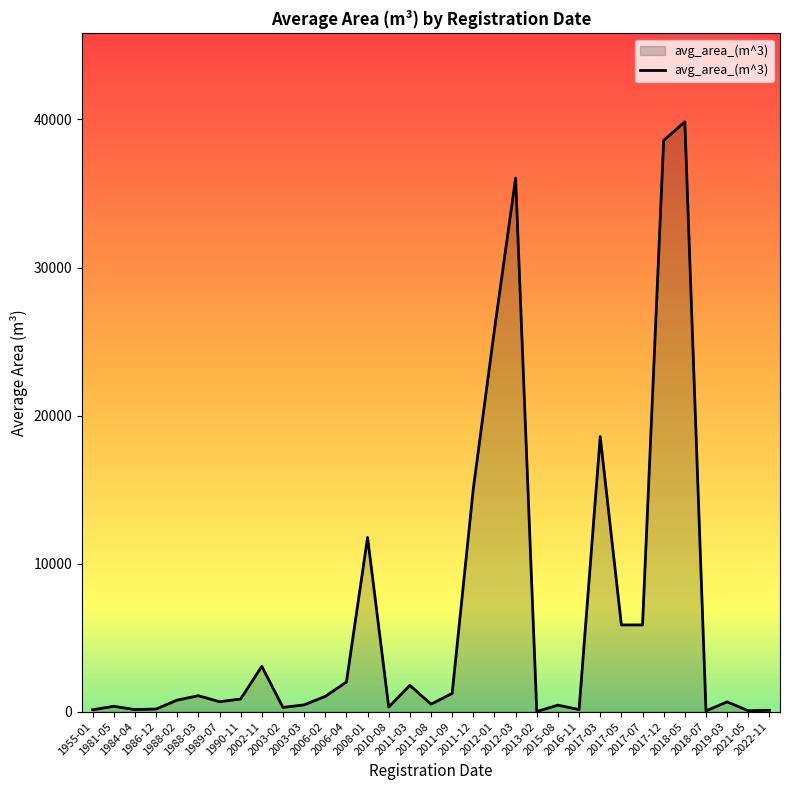

What is the maximum value shown in the chart?

39843.8